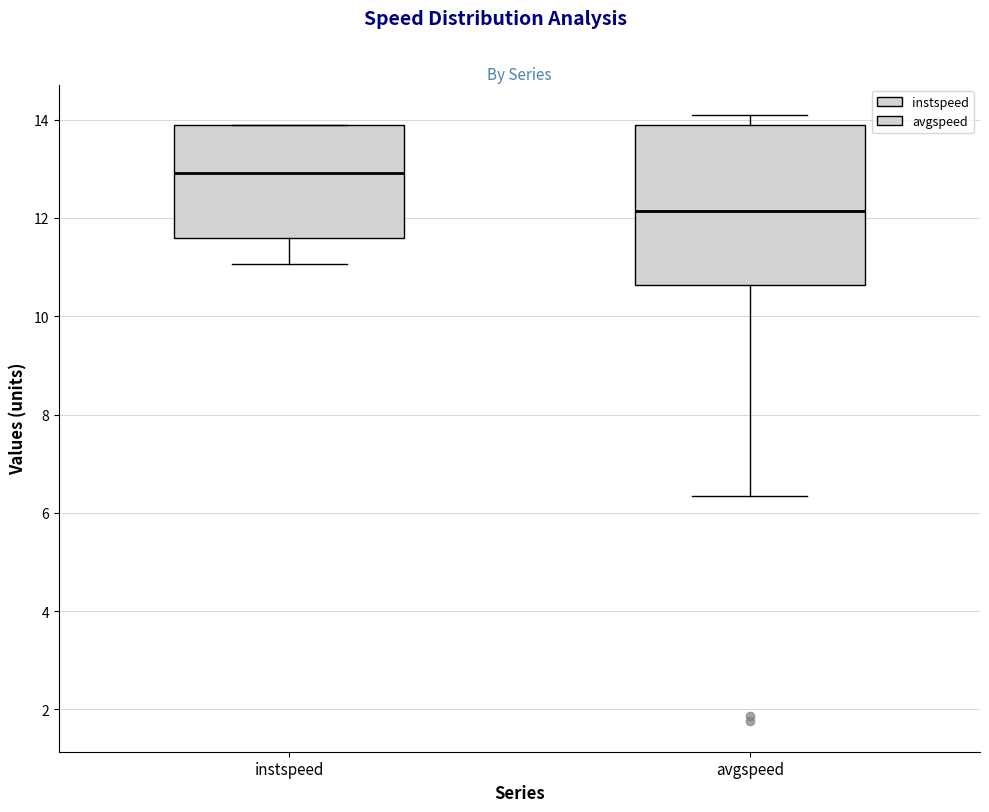

Reading left to right, transcribe this box plot: for each box, give where its median line is, the range the box spans, and where its two whiskers end, as read against the y-axis. The values are not printed on the chart, so give them approximately, as read against the axis.

instspeed: median 13.0, box 11.6 to 13.8, whiskers 11.0 to 13.8
avgspeed: median 12.2, box 10.6 to 13.8, whiskers 6.4 to 14.0